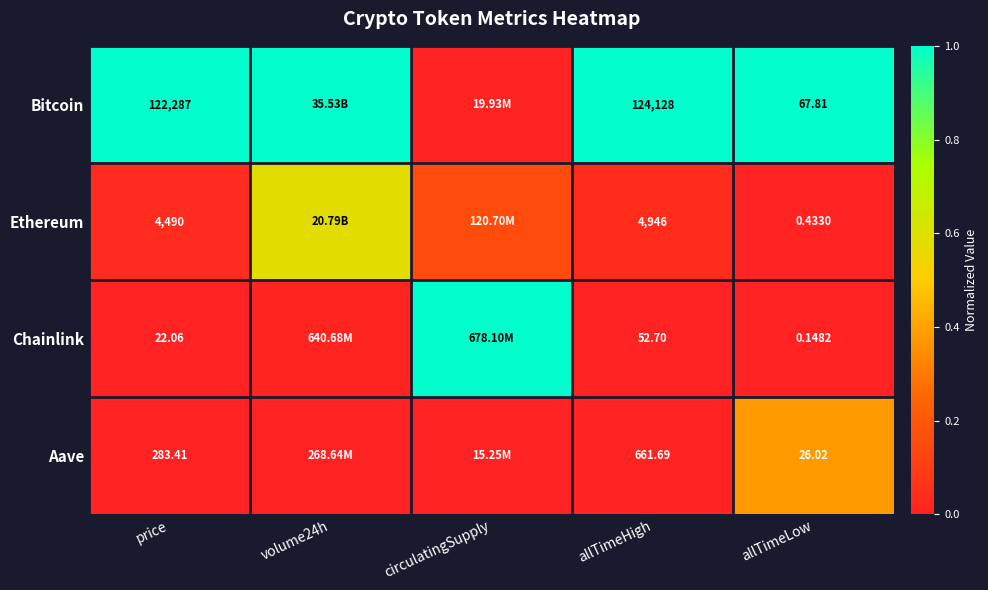

At allTimeLow, list the series in order from largest to smallest.

Bitcoin, Aave, Ethereum, Chainlink